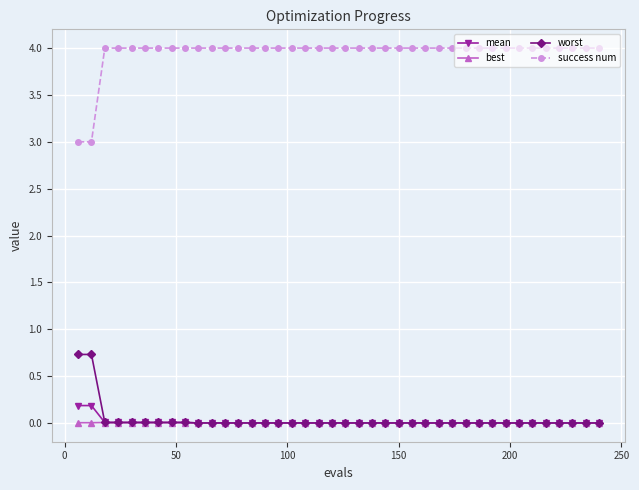

What is the value of the success num point at the 6th from the left?

4.0